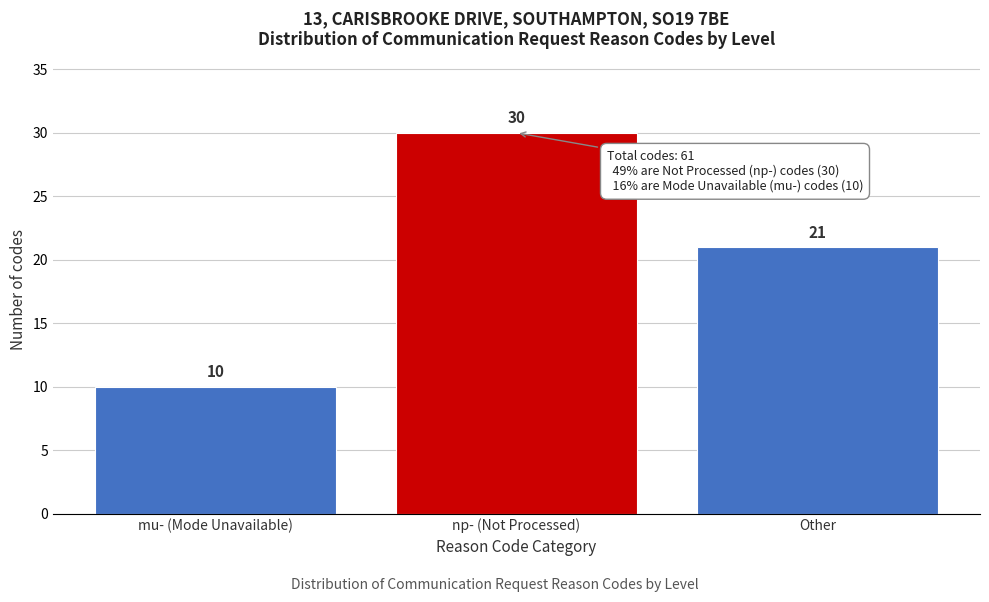

Reading left to right, transcribe all the data shown in this chart.

10	30	21